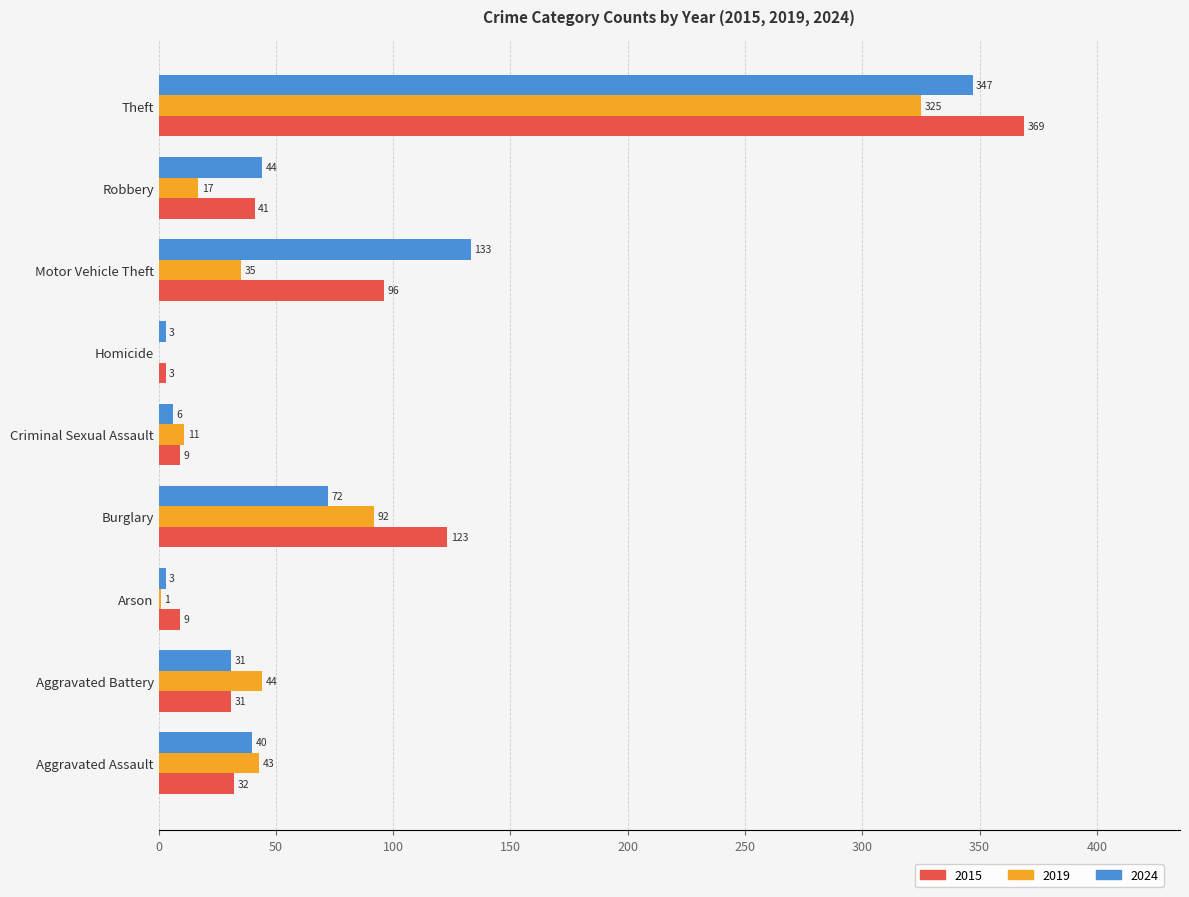

Which series has the widest spread of values?

2015